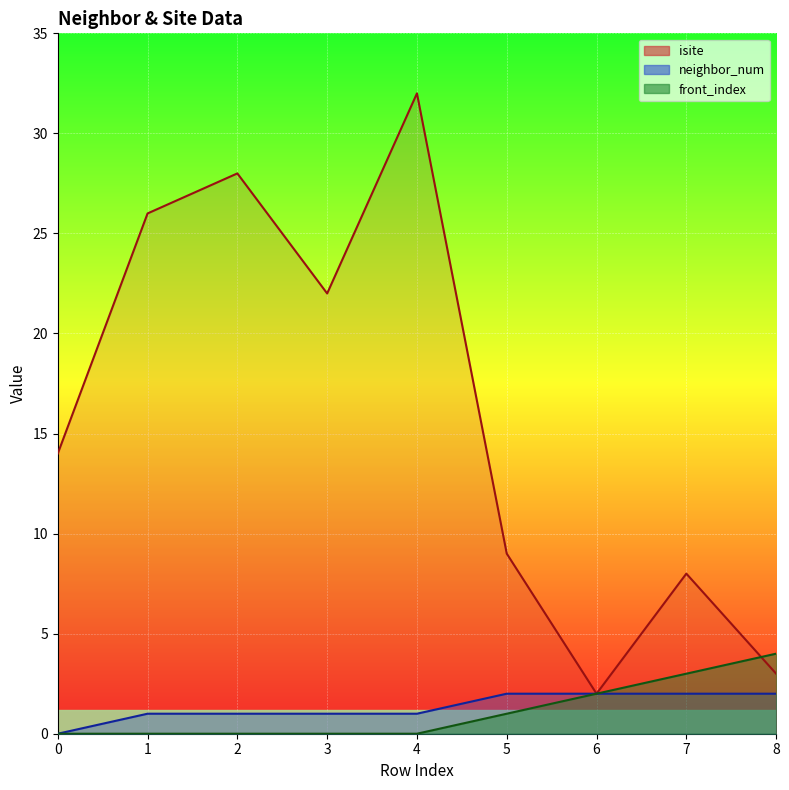

Reading left to right, what are all the values shown in this chart?

isite: 14	26	28	22	32	9	2	8	3
neighbor_num: 0	1	1	1	1	2	2	2	2
front_index: 0	0	0	0	0	1	2	3	4